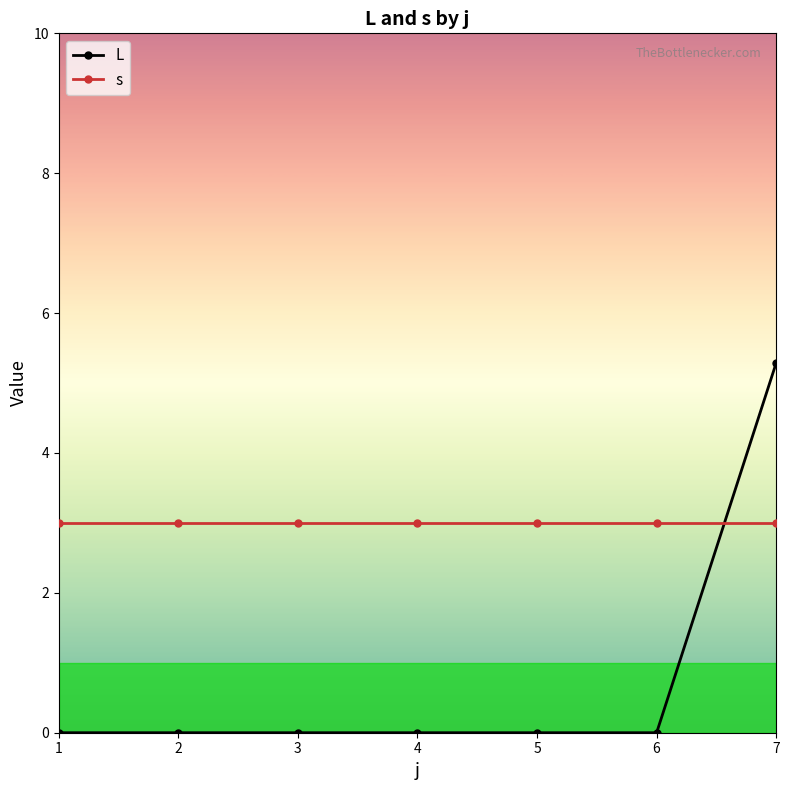

At which category is the sum across all series the highest?

7